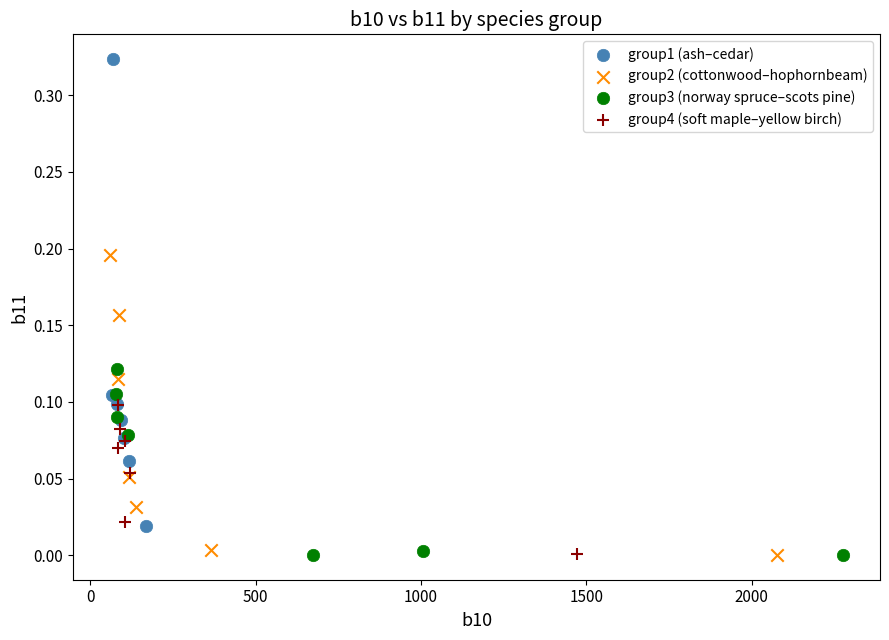

Which series has the widest spread of Y values?

group1 (ash–cedar)